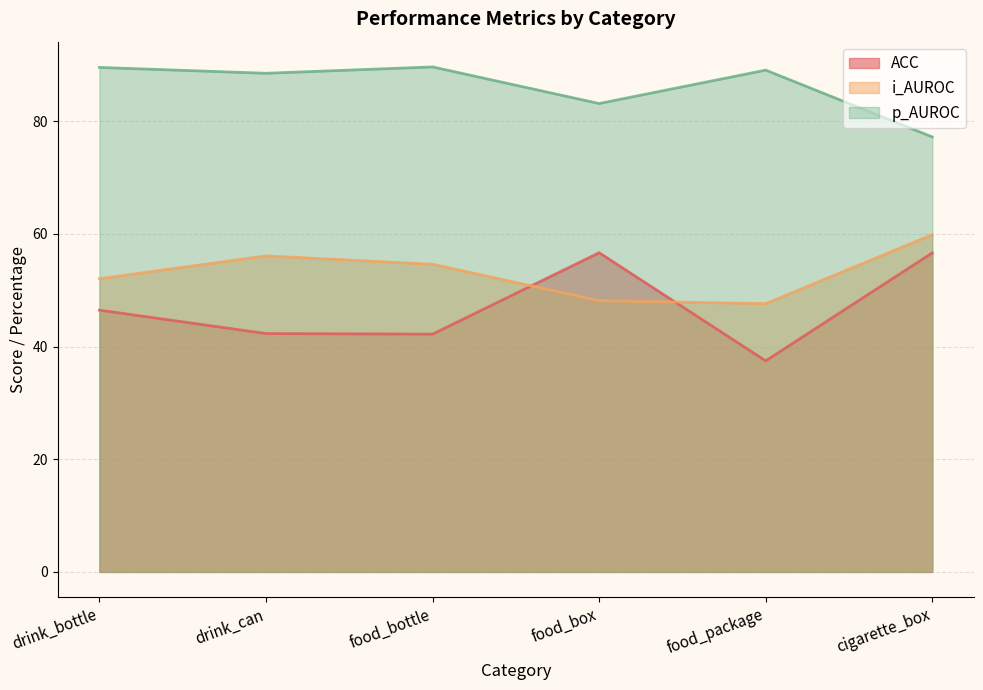

True or false: i_AUROC has a value of 69.4 at drink_bottle.

False